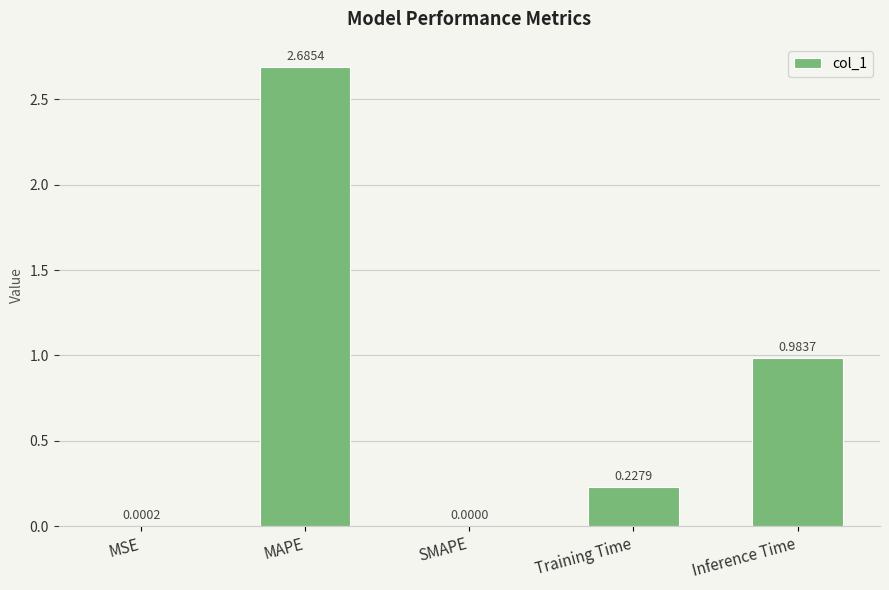

Where is the data nearest to the value 1?

Inference Time